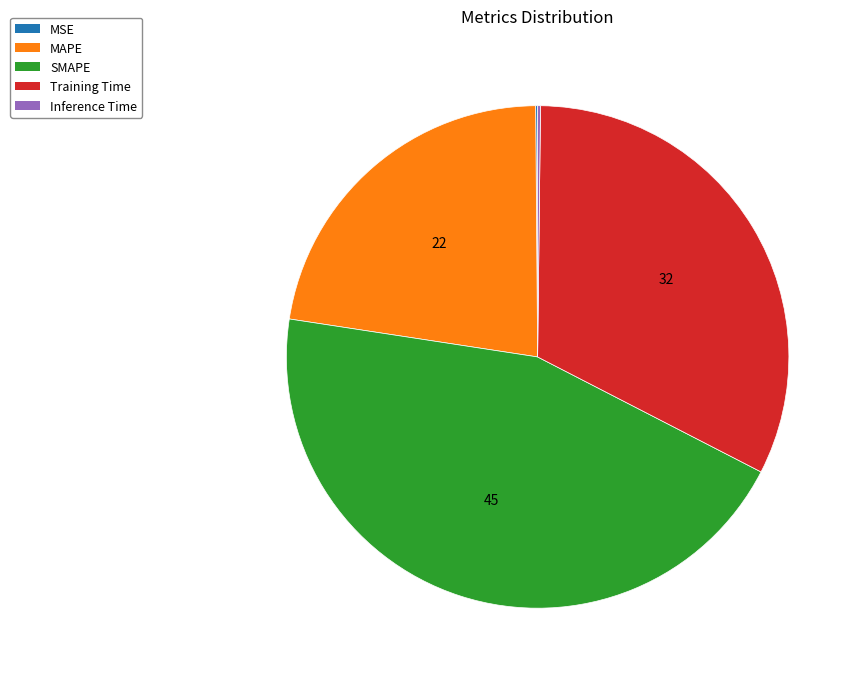

True or false: SMAPE accounts for 45% of the total.

True